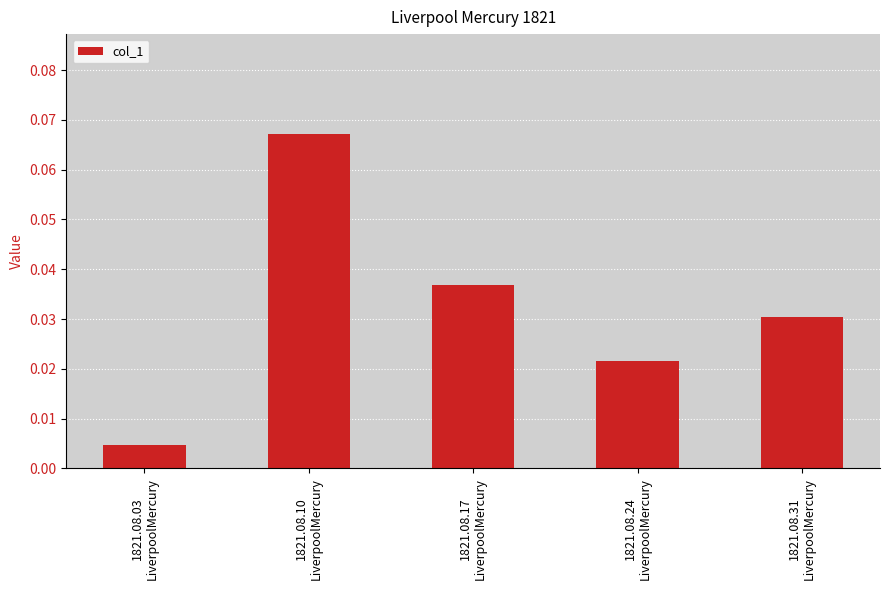

How many distinct data groups are displayed?

1